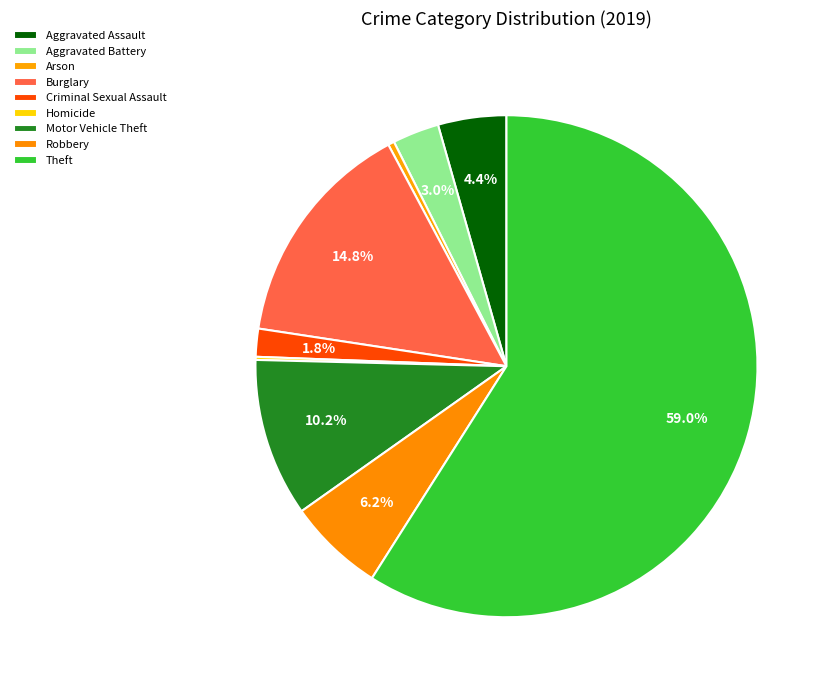

Which slice is the smallest?

Homicide